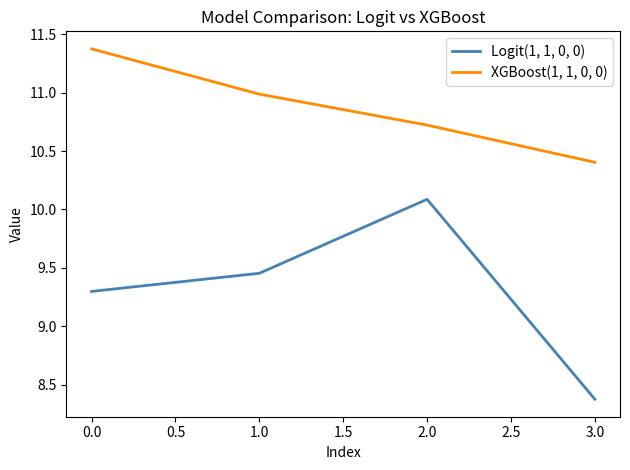

True or false: Logit(1, 1, 0, 0) has a value of 10.1 at 2.0.

True